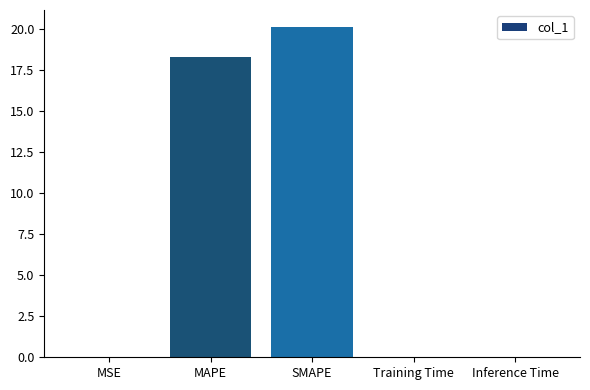

The value at MAPE is 31.2. True or false?

False